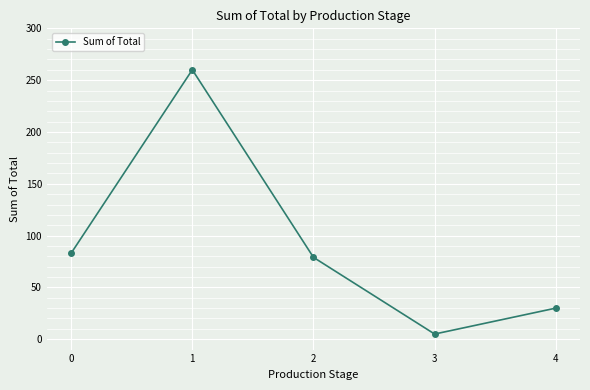

Reading right to left, extract all data points from this chart.

4=30	3=5	2=79	1=260	0=83